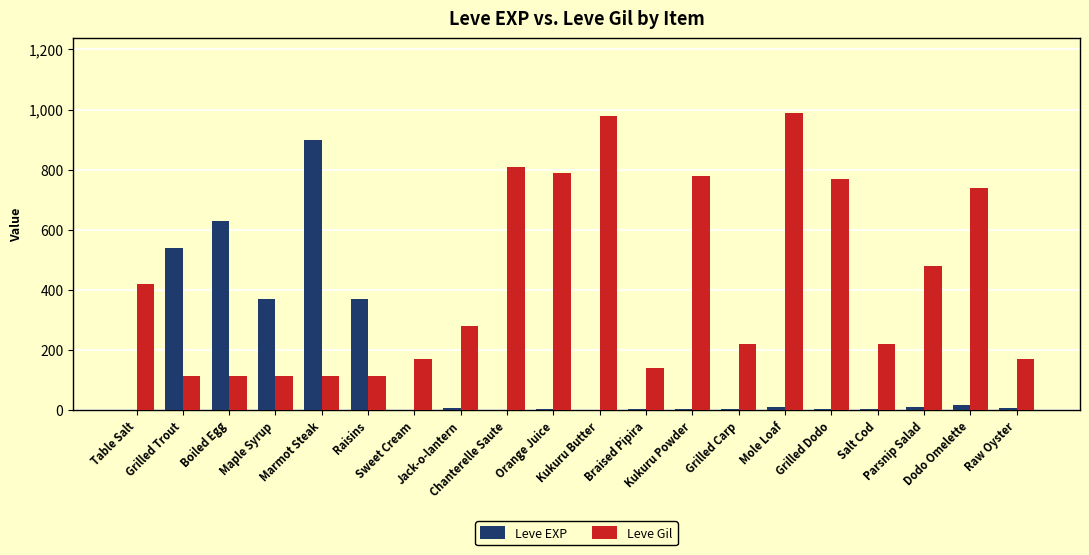

Which series changed the most between Kukuru Powder and Grilled Carp?

Leve Gil